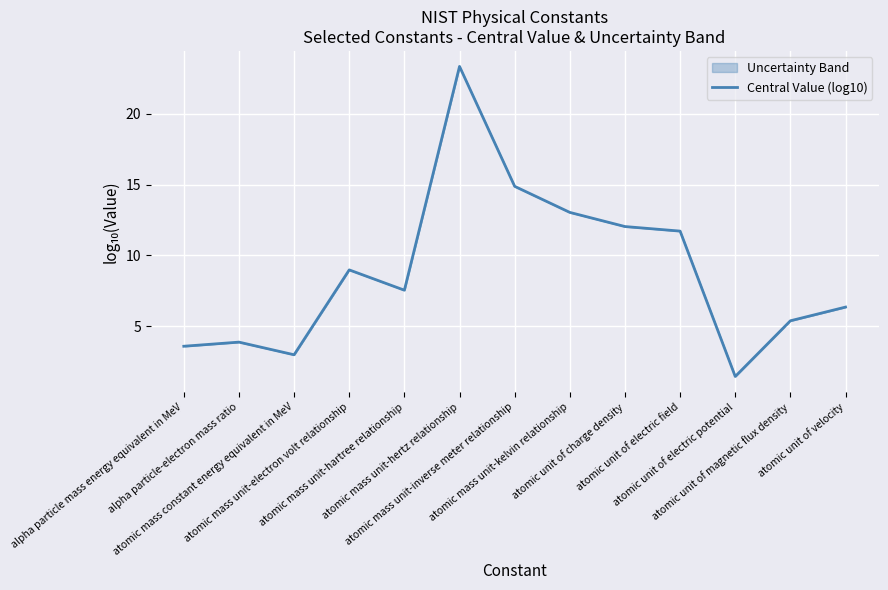

What position from the right is atomic mass unit-inverse meter relationship?

7